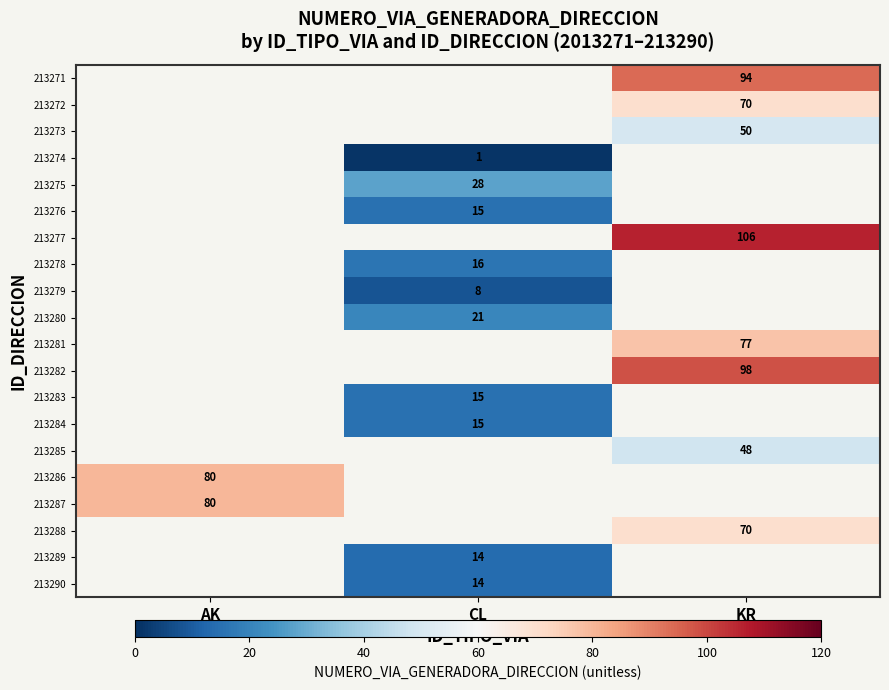

What is the approximate value of row_0 at KR?

94.0